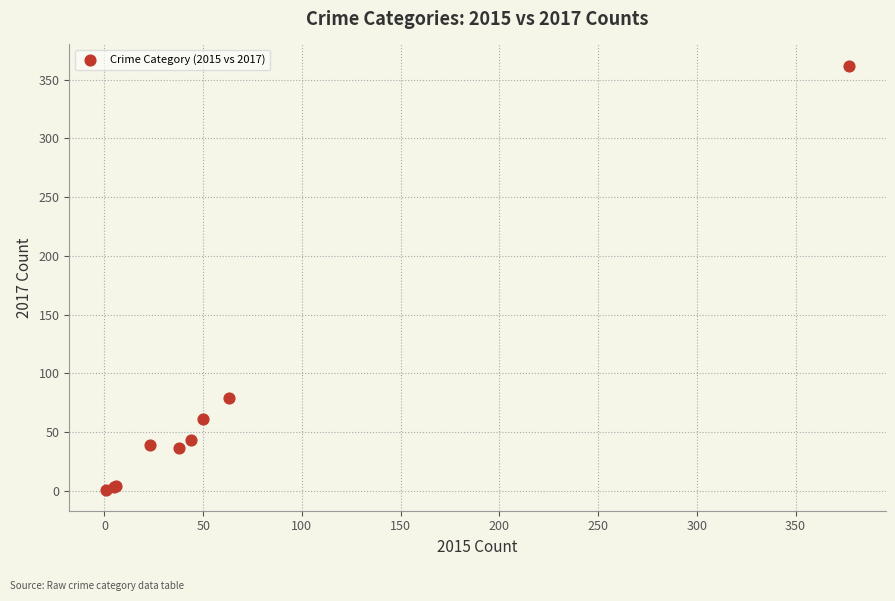

What Y value in the scatter plot is closest to 181?

79